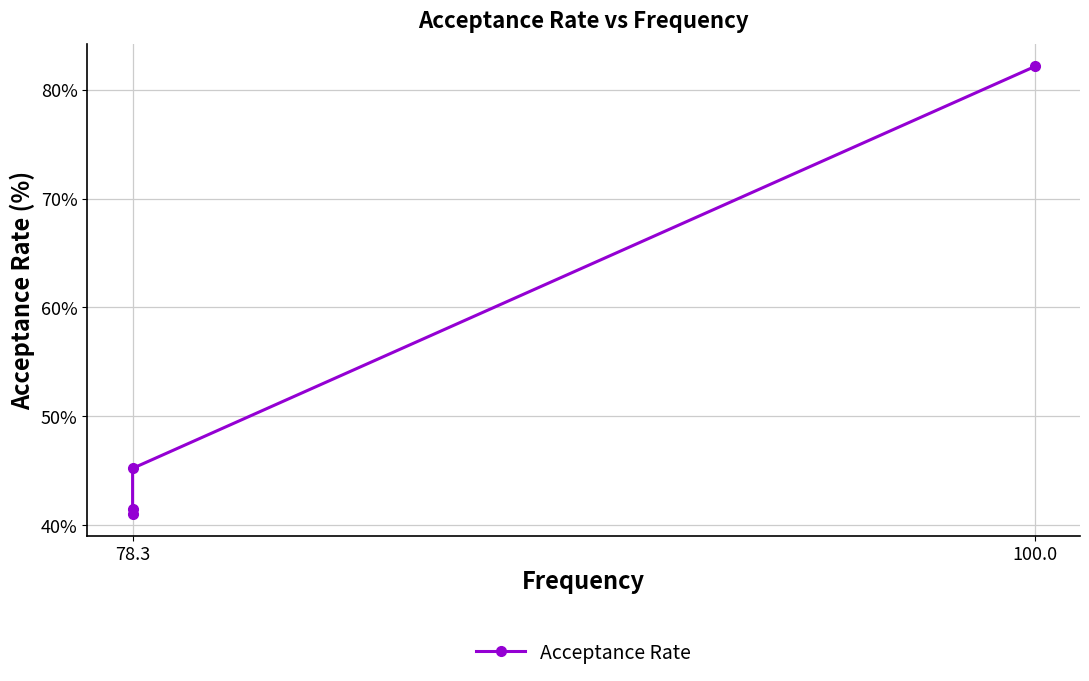

True or false: the data shows 45.2 at 78.3.

True